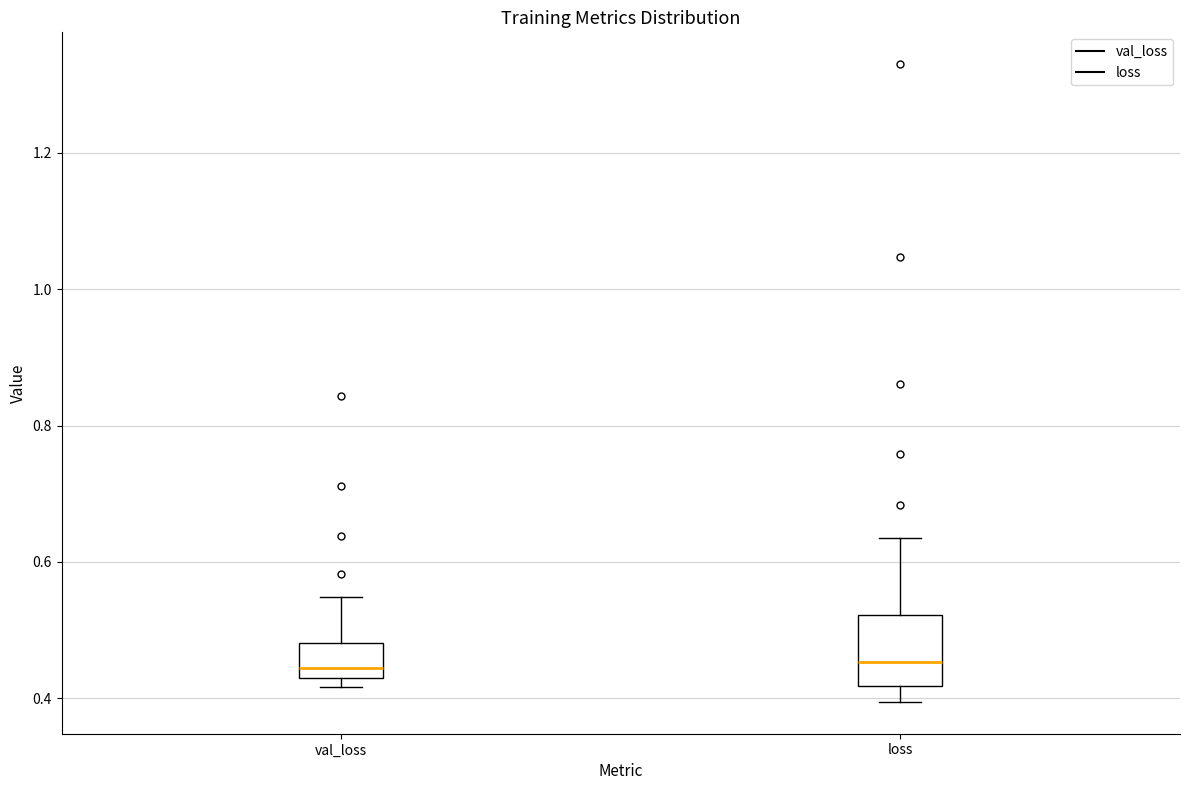

Which box is the tallest, from its lower edge to its upper edge?

loss